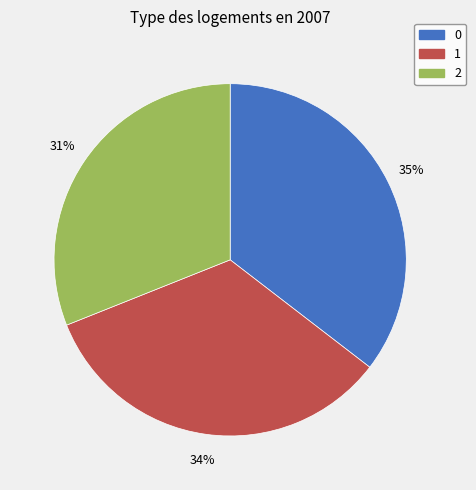

Is the sum of 2 and 0 greater than half?

Yes